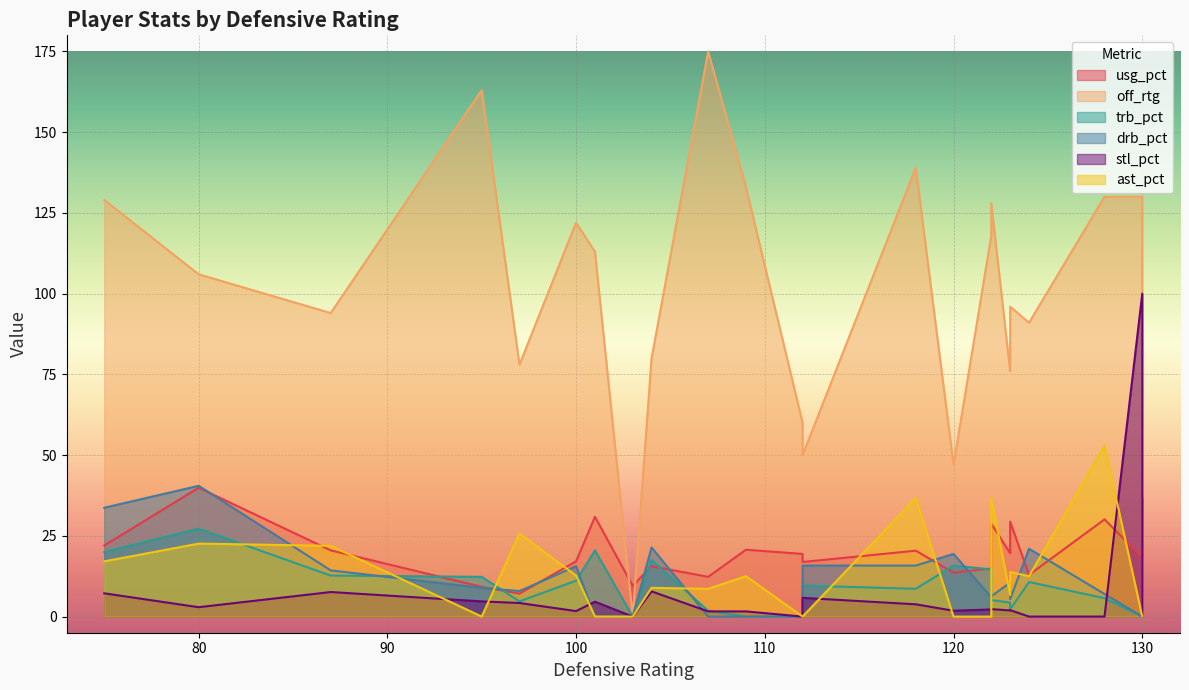

In usg_pct, how many points are lower than both neighbors (excluding endpoints)?

7